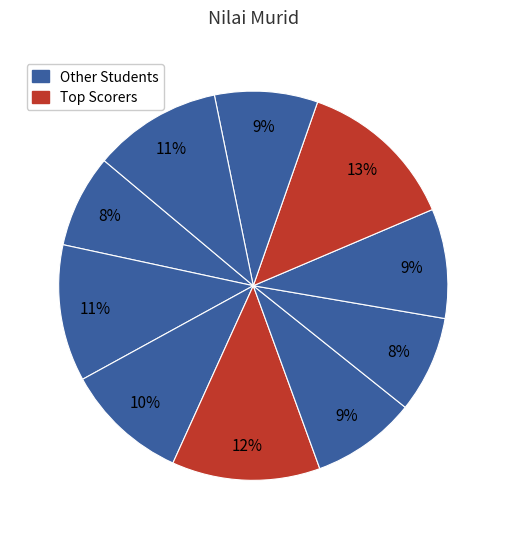

How many segments does this pie chart have?

10